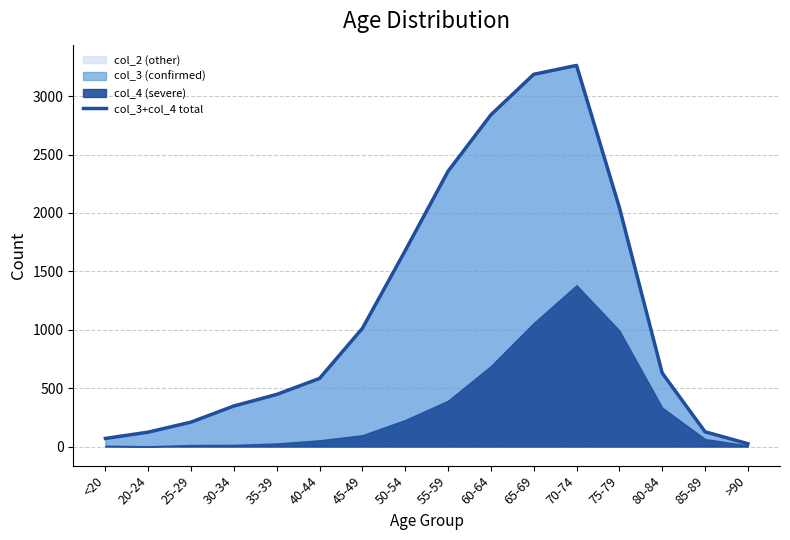

Approximately how many times larger is the value at 35-39 compared to 45-49?

0.4